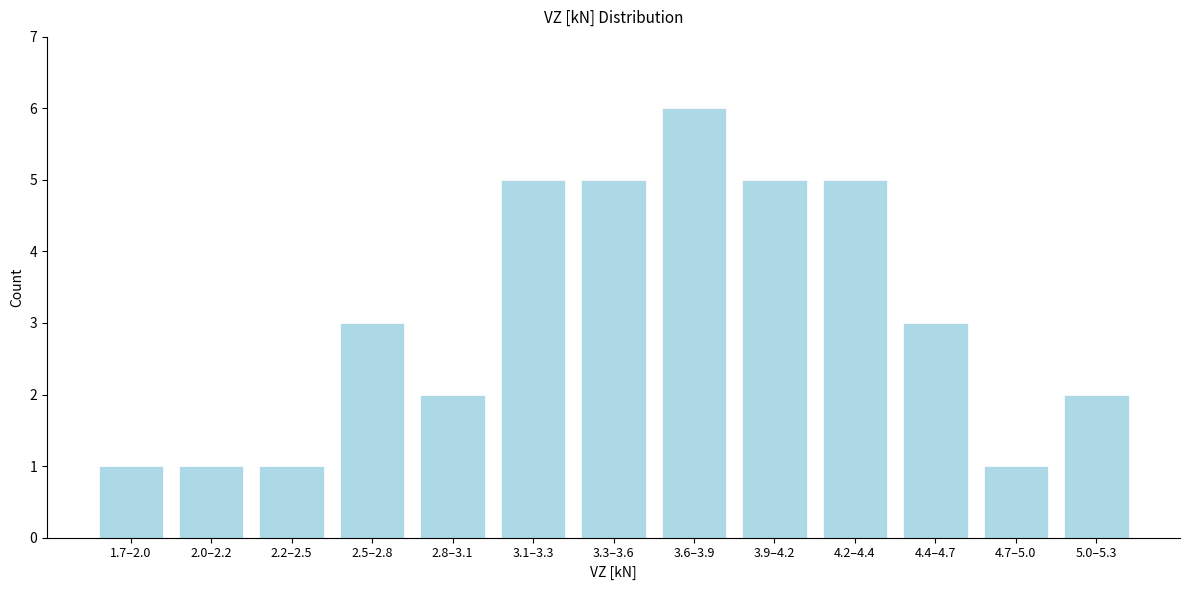

Reading left to right, extract all data points from this chart.

1.7–2.0=1	2.0–2.2=1	2.2–2.5=1	2.5–2.8=3	2.8–3.1=2	3.1–3.3=5	3.3–3.6=5	3.6–3.9=6	3.9–4.2=5	4.2–4.4=5	4.4–4.7=3	4.7–5.0=1	5.0–5.3=2